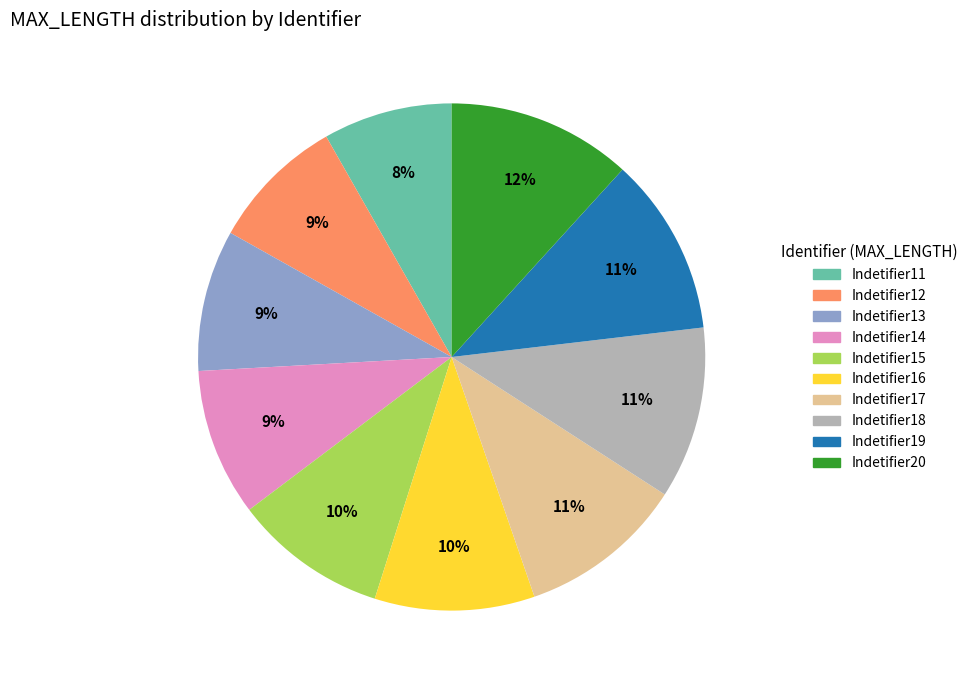

Approximately how many times larger is the value at Indetifier16 compared to Indetifier11?

1.2